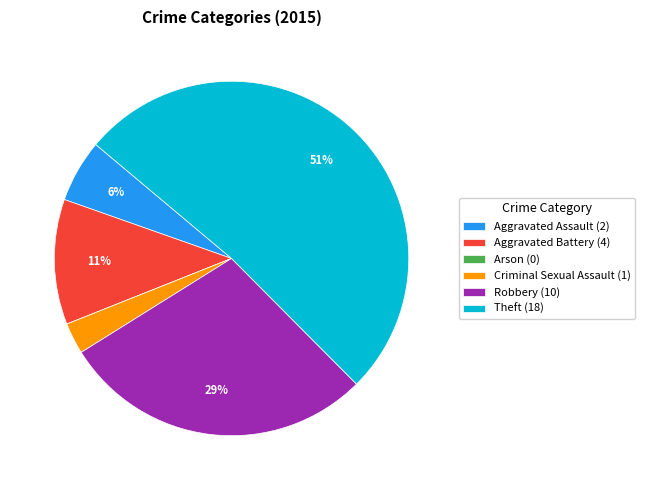

To the nearest percent, what percentage of the pie is Theft?

51%